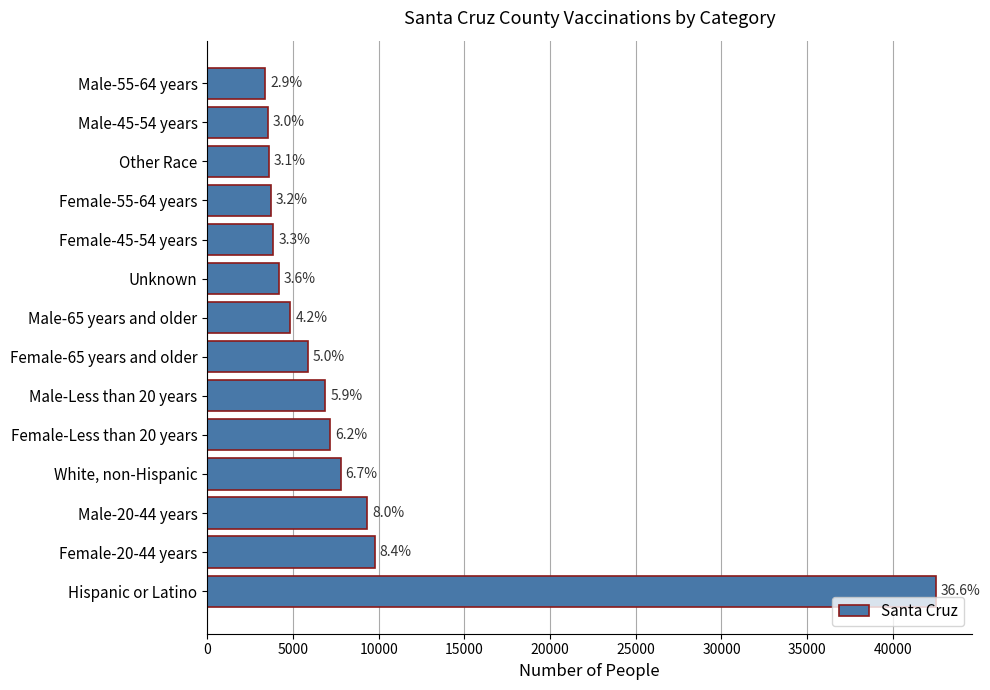

Does the chart contain any negative values?

No